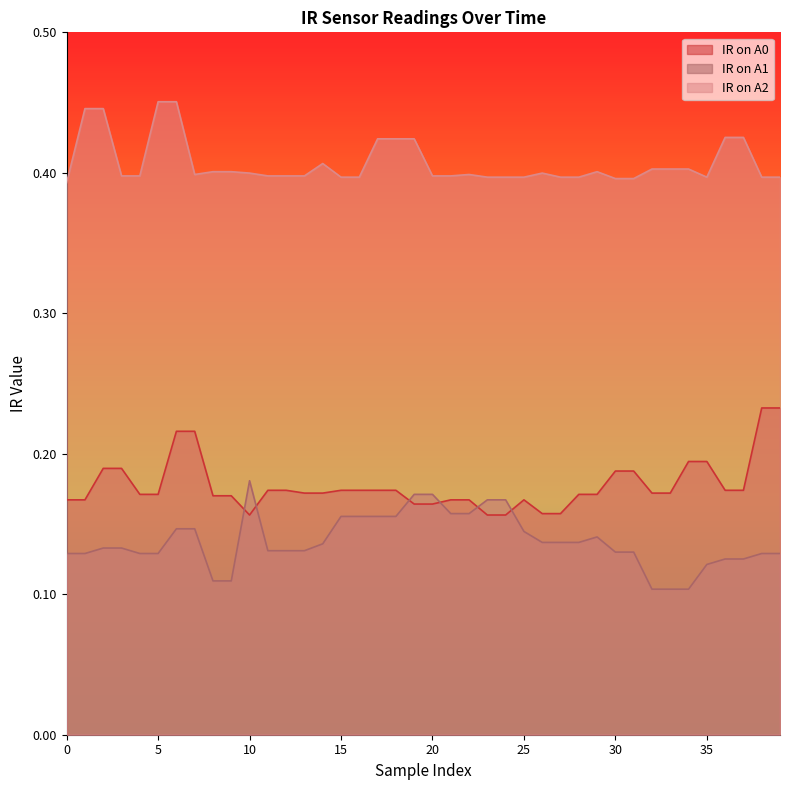

What are all the series names shown in the legend?

IR on A0, IR on A1, IR on A2